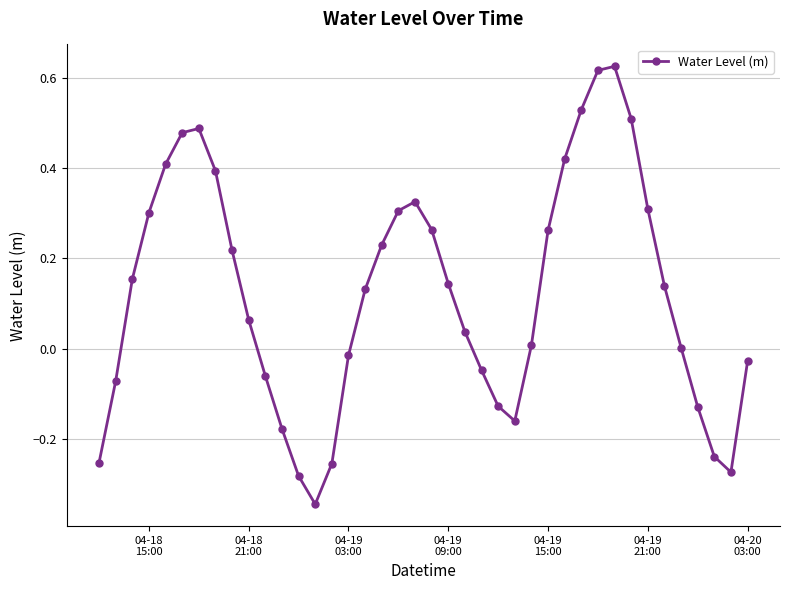

True or false: there are more than 1 points higher than both neighbors.

True